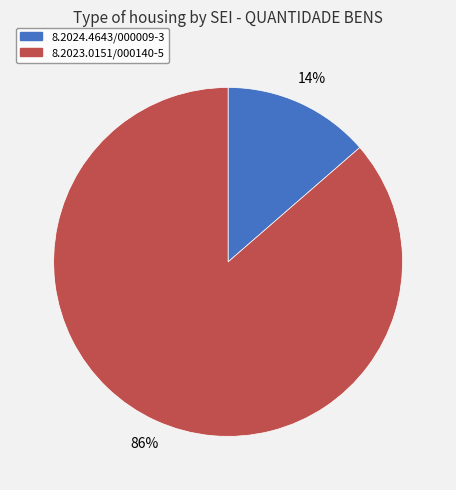

Count the number of slices in the pie.

2